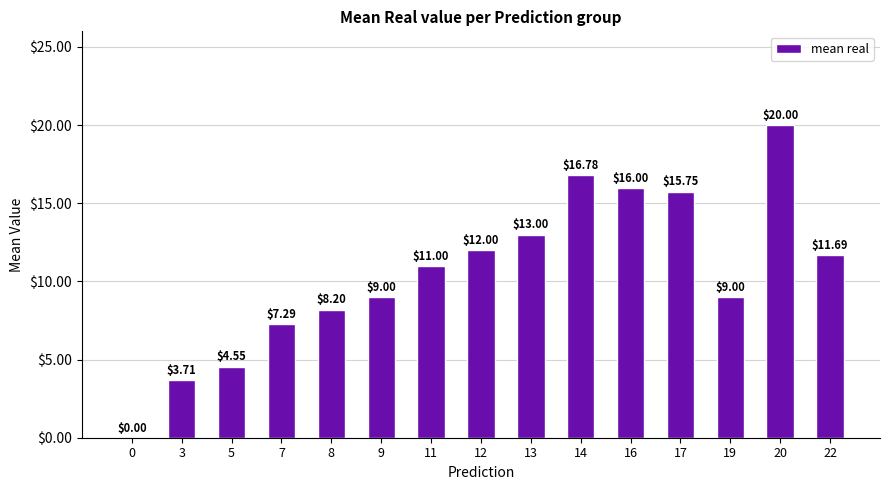

What is the sum of the values at 0 and 22?

11.7